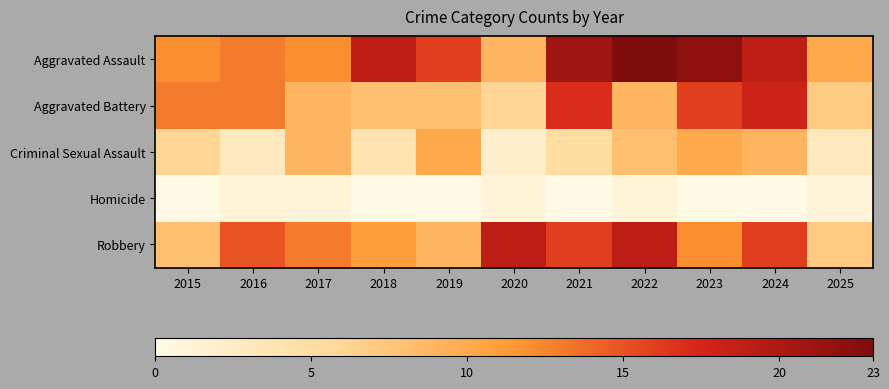

Which label corresponds to the largest value in the chart?

2022